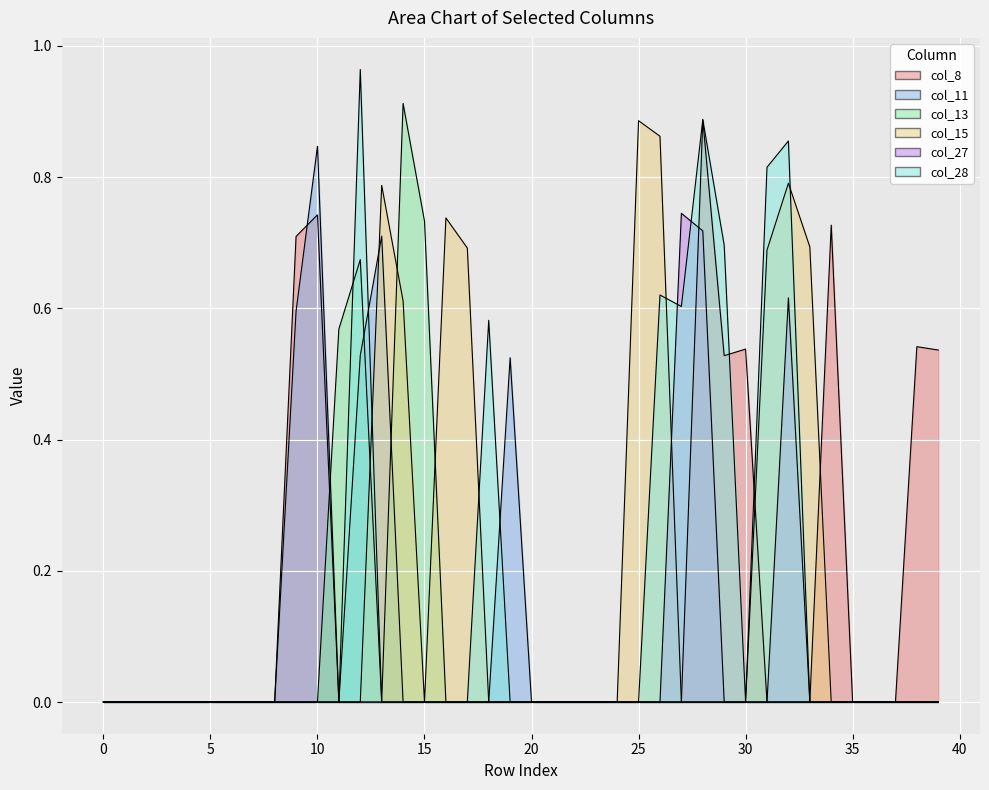

True or false: col_11 has more than 1 interior local peaks.

True